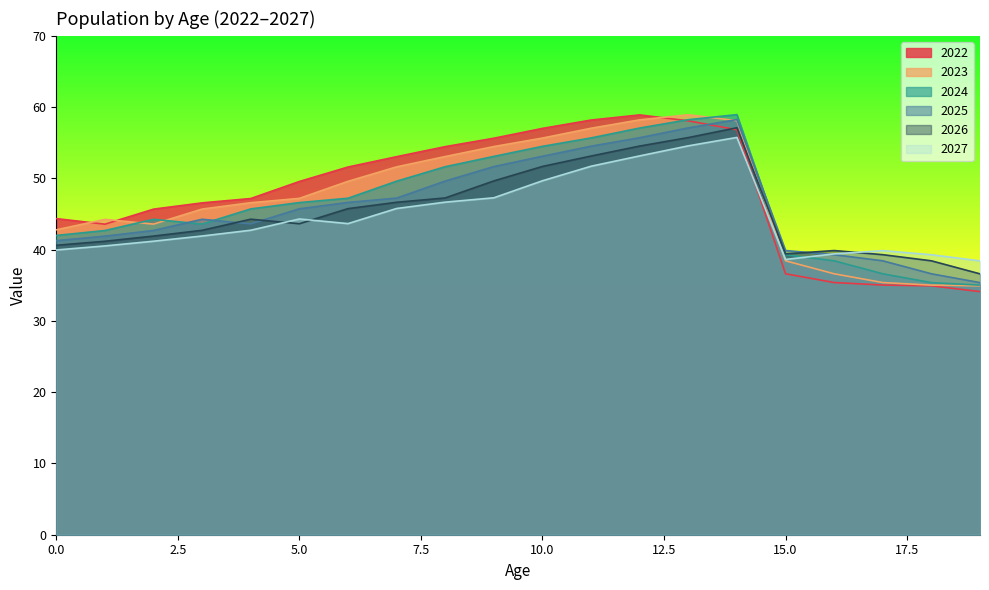

Does the chart have visible grid lines?

No